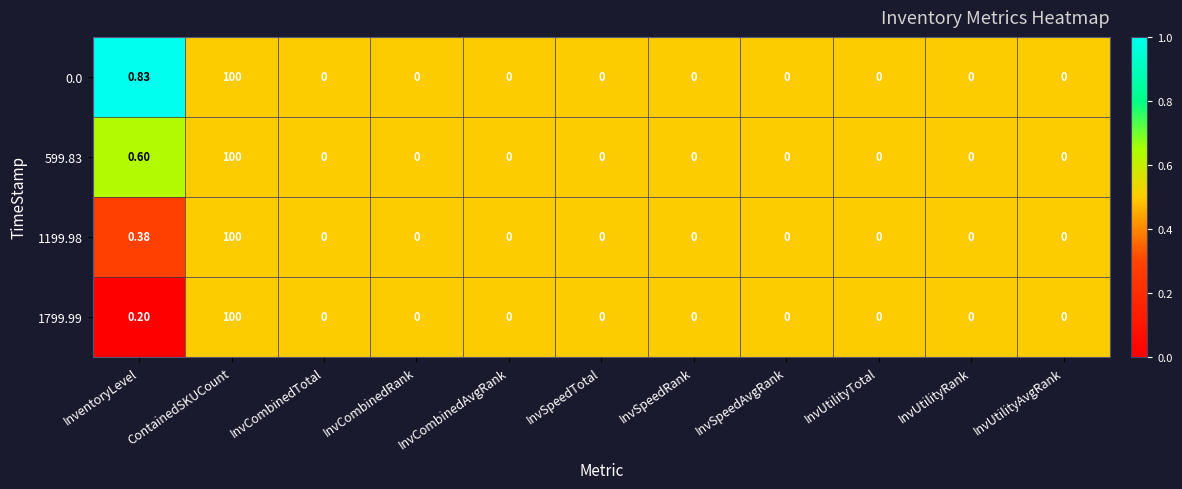

At which category is the sum across all series the highest?

ContainedSKUCount